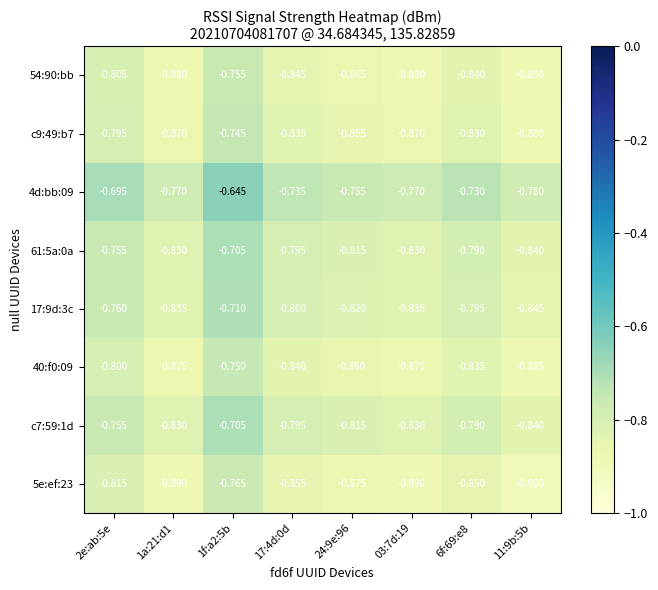

Is the value of c9:49:b7 at 2e:ab:5e greater than the value of c7:59:1d at 03:7d:19?

Yes